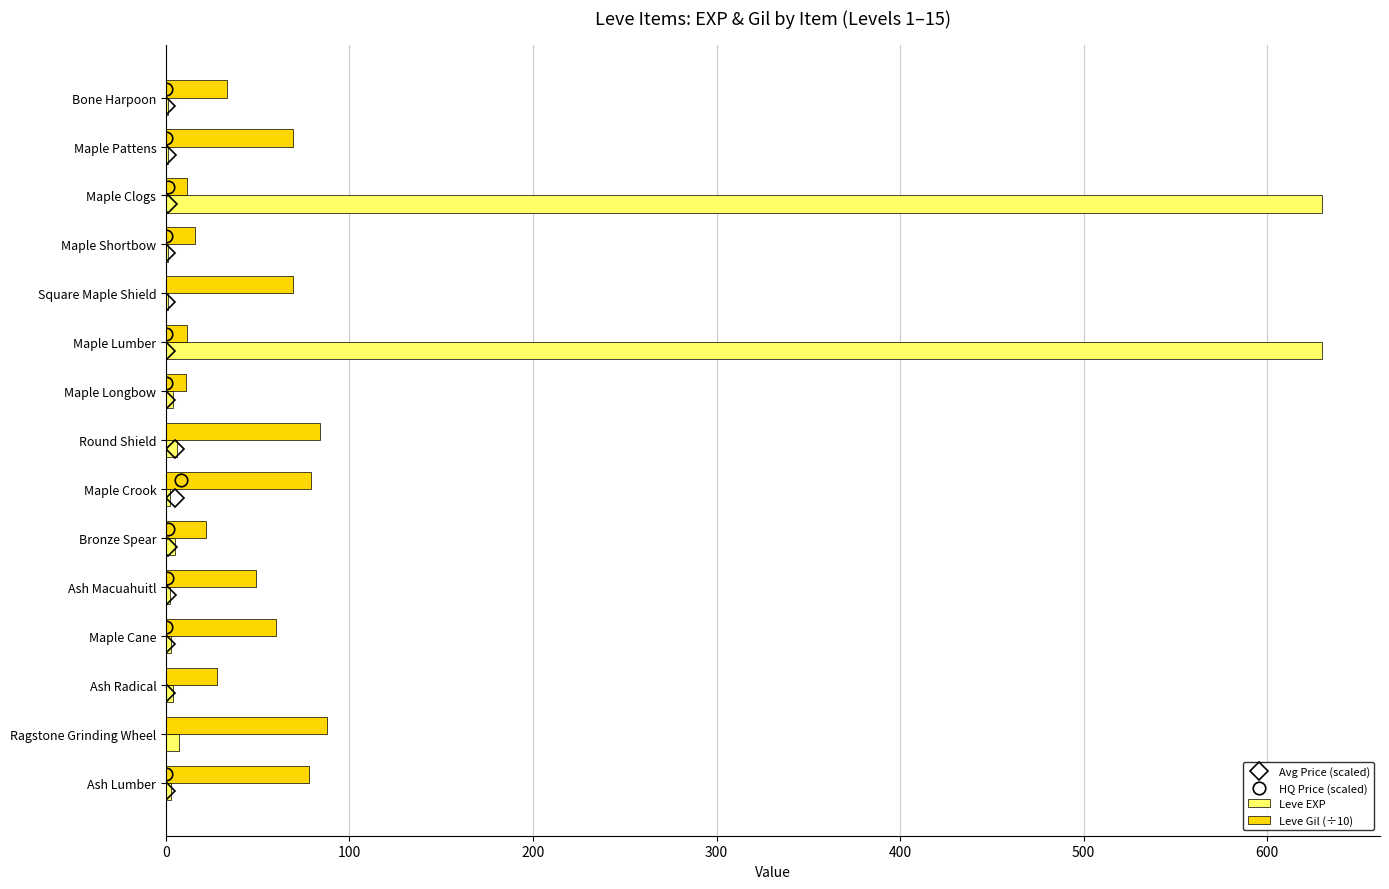

How many distinct data groups are displayed?

2